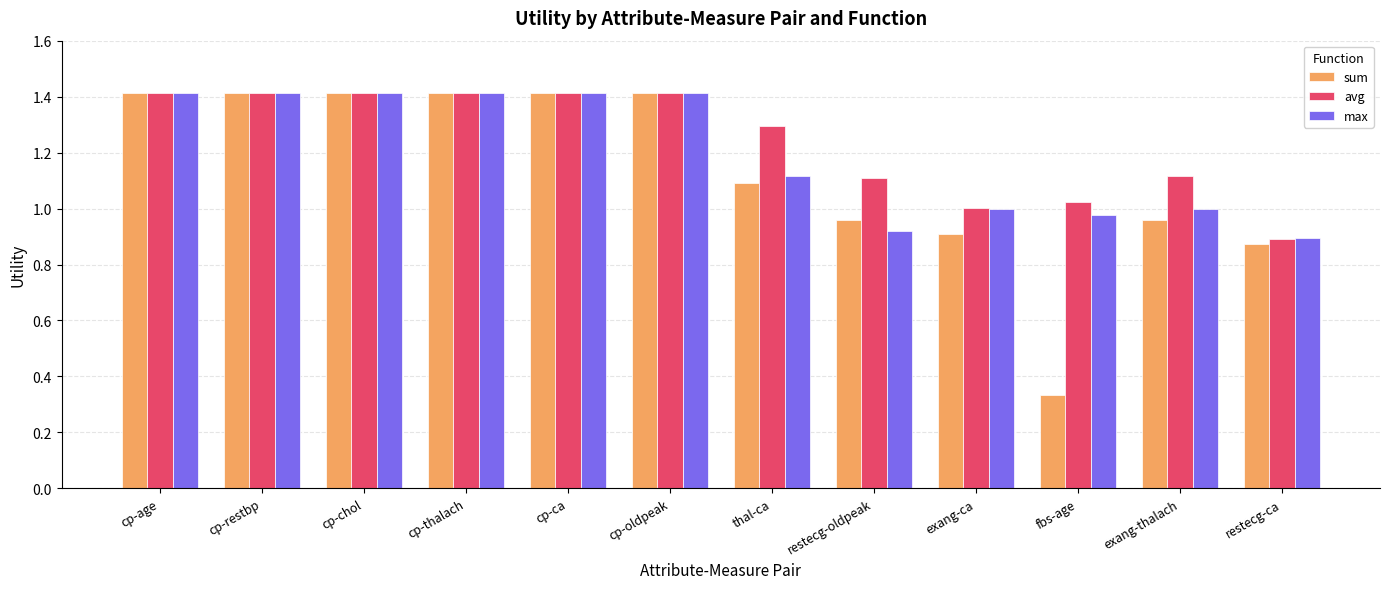

Which series has the largest range (max minus min)?

sum